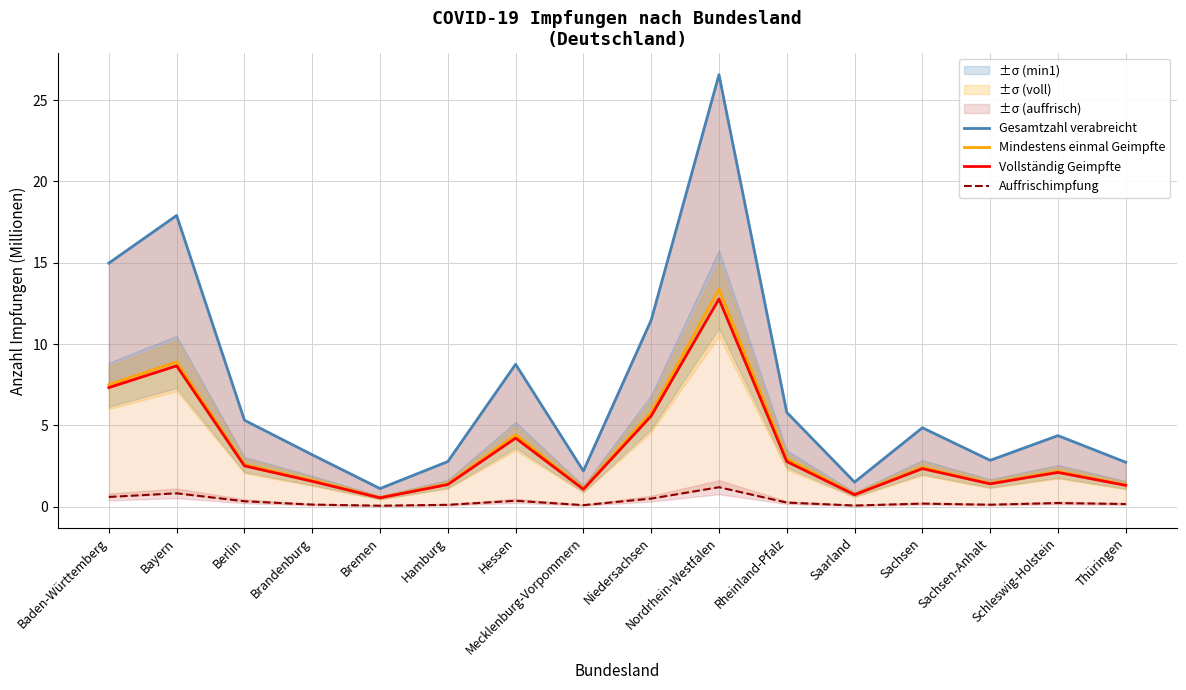

Does the chart have visible grid lines?

Yes